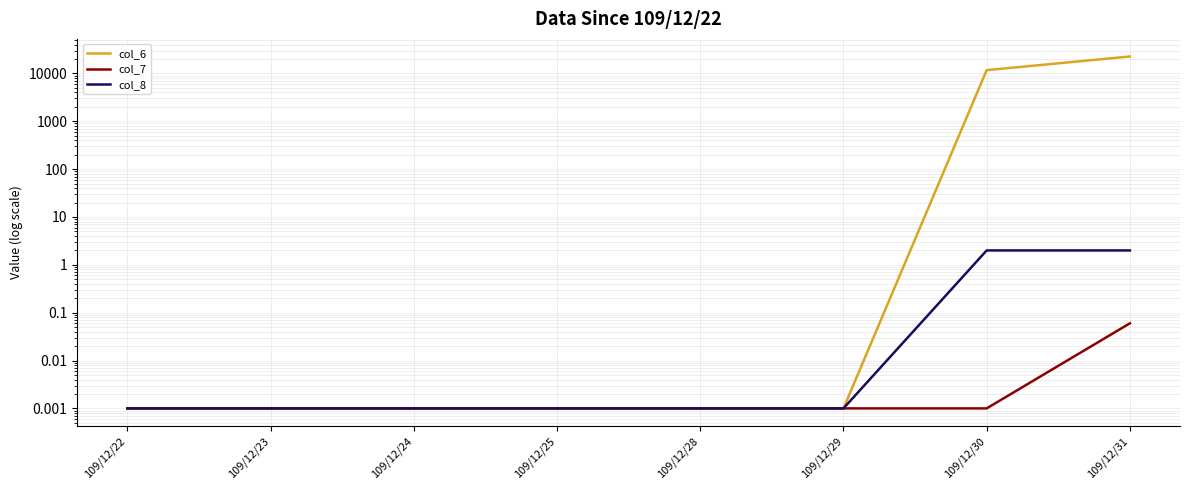

List the labels in order of col_6 value, smallest first.

109/12/22, 109/12/23, 109/12/24, 109/12/25, 109/12/28, 109/12/29, 109/12/30, 109/12/31